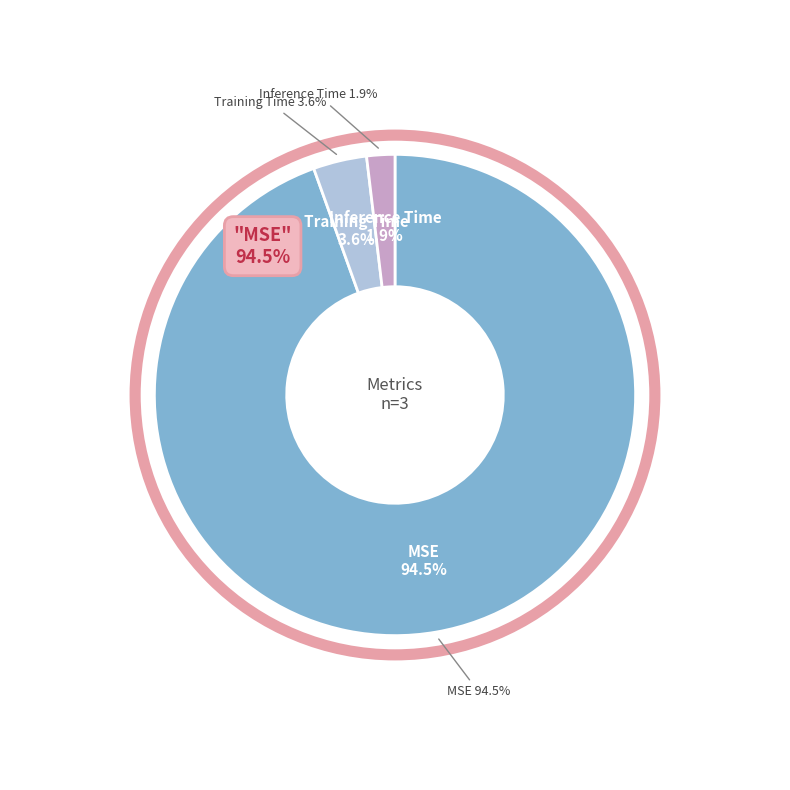

Which slice is the smallest?

Inference Time